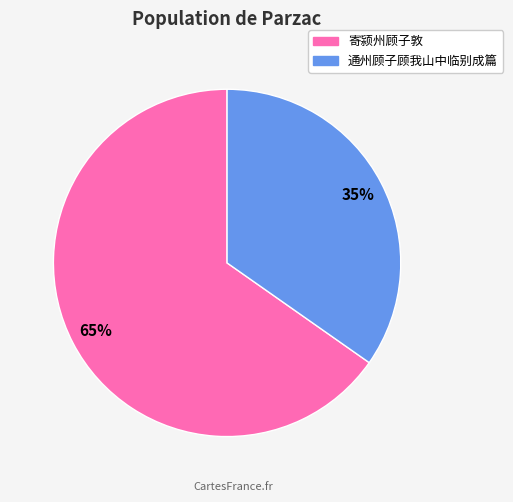

The 通州顾子顾我山中临别成篇 slice represents 35% of the pie. True or false?

True